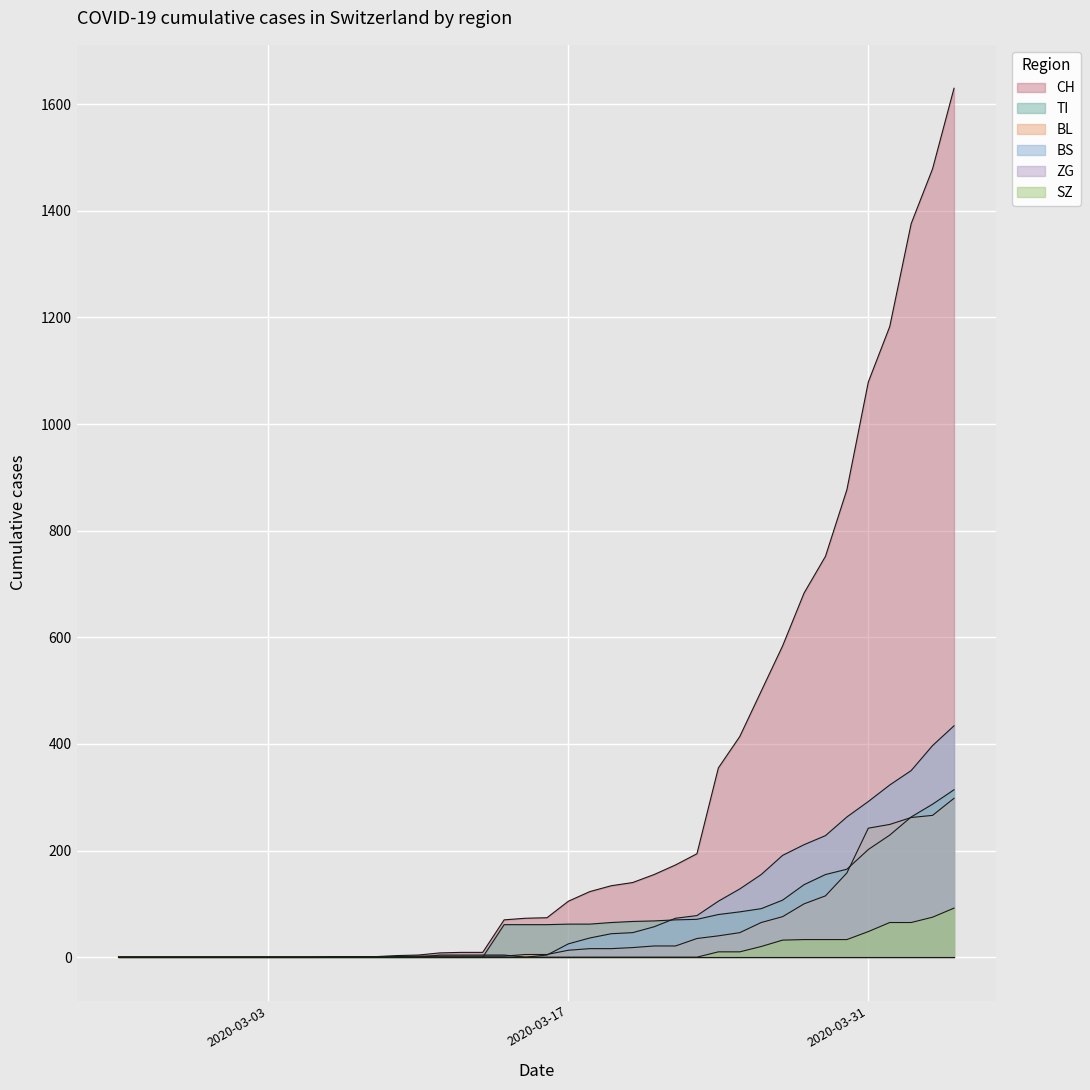

At how many categories does at least one series exceed 1166?

4